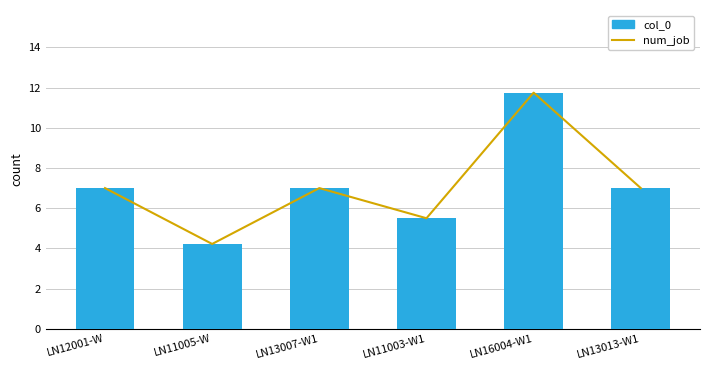

What are all the series names shown in the legend?

num_job, col_0